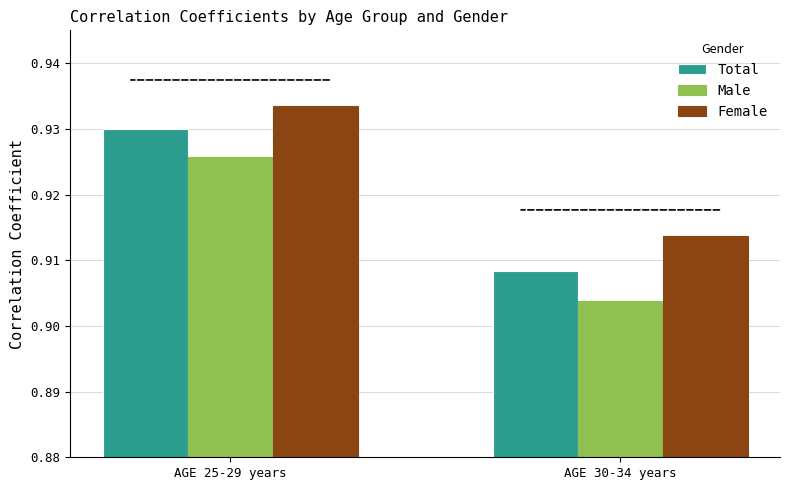

What is the label of the 2nd bar from the left?

AGE 30-34 years